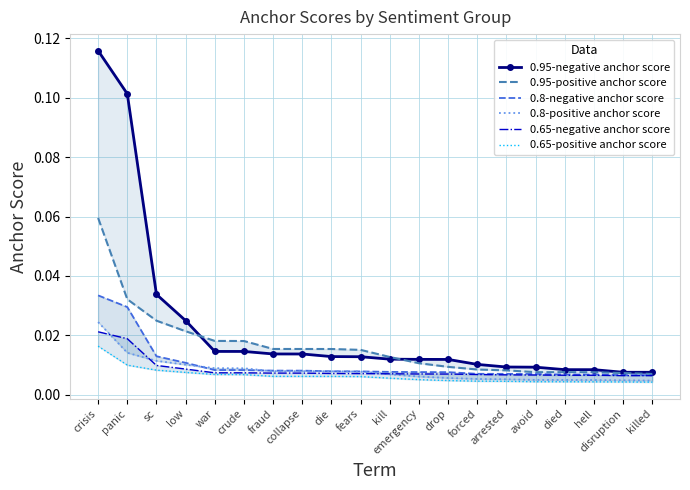

Reading left to right, extract all data points from this chart.

0.95-negative anchor score: 0.1	0.1	0.0	0.0	0.0	0.0	0.0	0.0	0.0	0.0	0.0	0.0	0.0	0.0	0.0	0.0	0.0	0.0	0.0	0.0
0.95-positive anchor score: 0.1	0.0	0.0	0.0	0.0	0.0	0.0	0.0	0.0	0.0	0.0	0.0	0.0	0.0	0.0	0.0	0.0	0.0	0.0	0.0
0.8-negative anchor score: 0.0	0.0	0.0	0.0	0.0	0.0	0.0	0.0	0.0	0.0	0.0	0.0	0.0	0.0	0.0	0.0	0.0	0.0	0.0	0.0
0.8-positive anchor score: 0.0	0.0	0.0	0.0	0.0	0.0	0.0	0.0	0.0	0.0	0.0	0.0	0.0	0.0	0.0	0.0	0.0	0.0	0.0	0.0
0.65-negative anchor score: 0.0	0.0	0.0	0.0	0.0	0.0	0.0	0.0	0.0	0.0	0.0	0.0	0.0	0.0	0.0	0.0	0.0	0.0	0.0	0.0
0.65-positive anchor score: 0.0	0.0	0.0	0.0	0.0	0.0	0.0	0.0	0.0	0.0	0.0	0.0	0.0	0.0	0.0	0.0	0.0	0.0	0.0	0.0